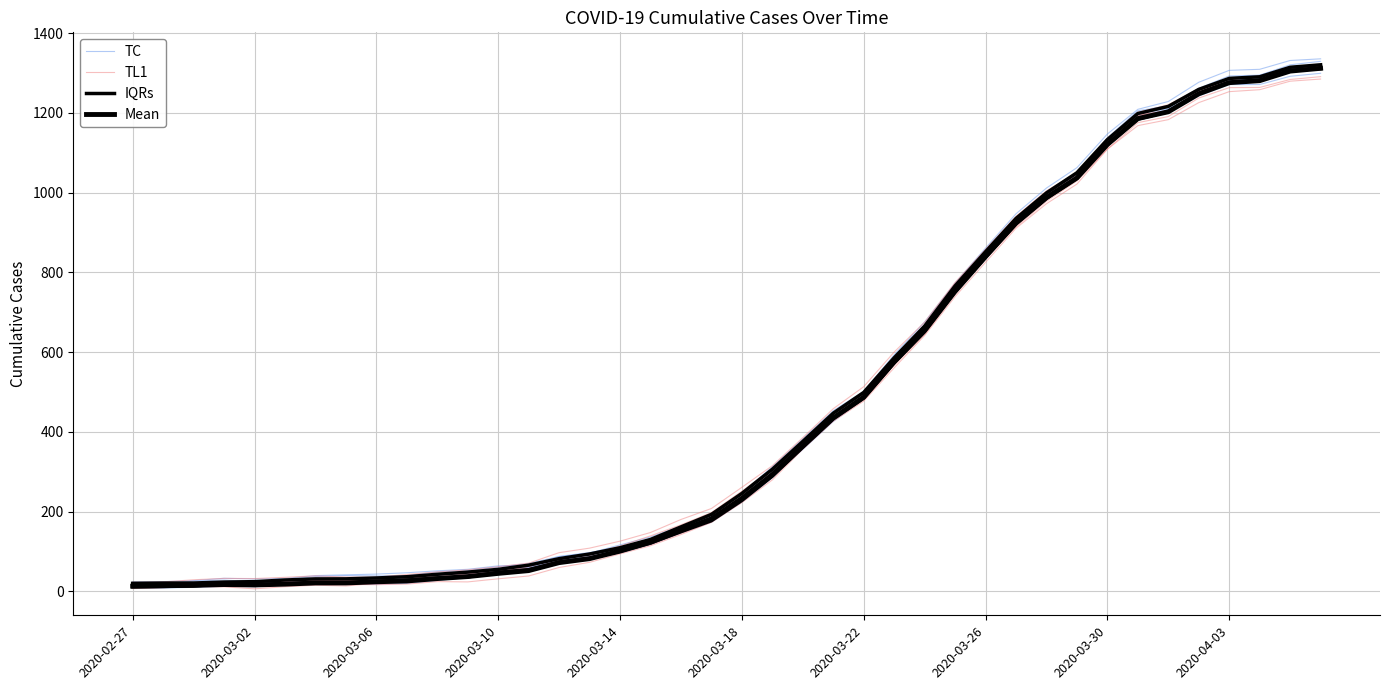

True or false: TC has more than 1 points higher than both neighbors.

False